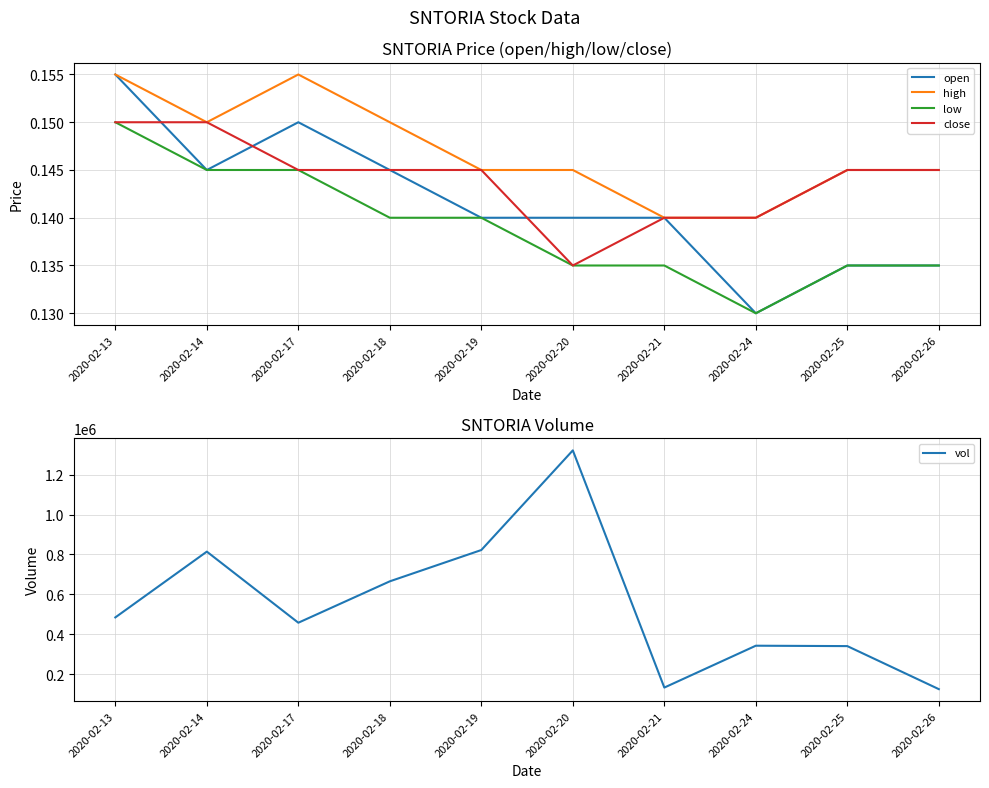

At which label does vol first exceed 484000?

2020-02-14